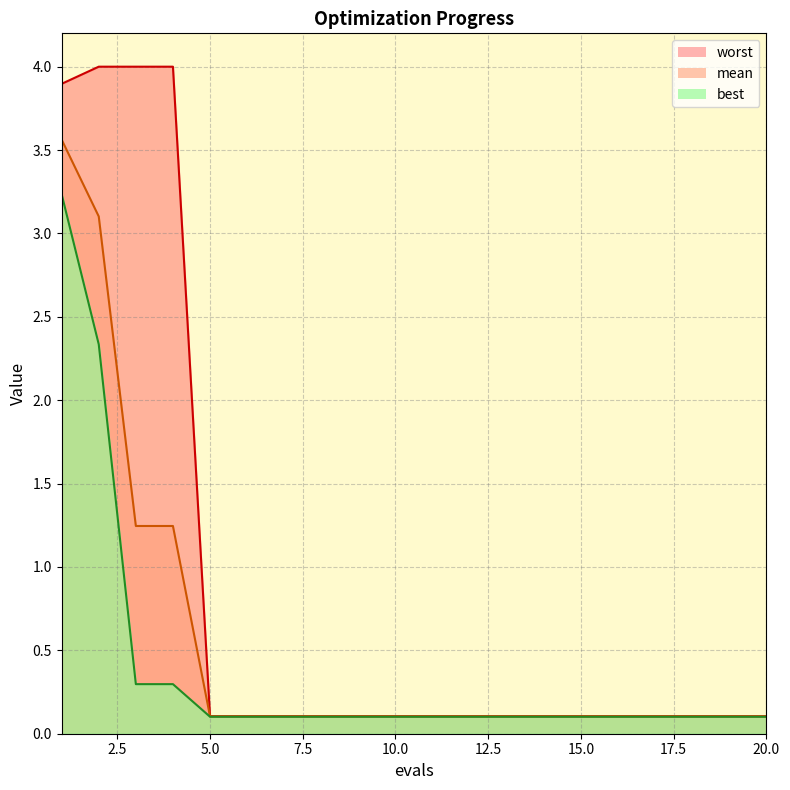

Count the number of categories in the chart.

20